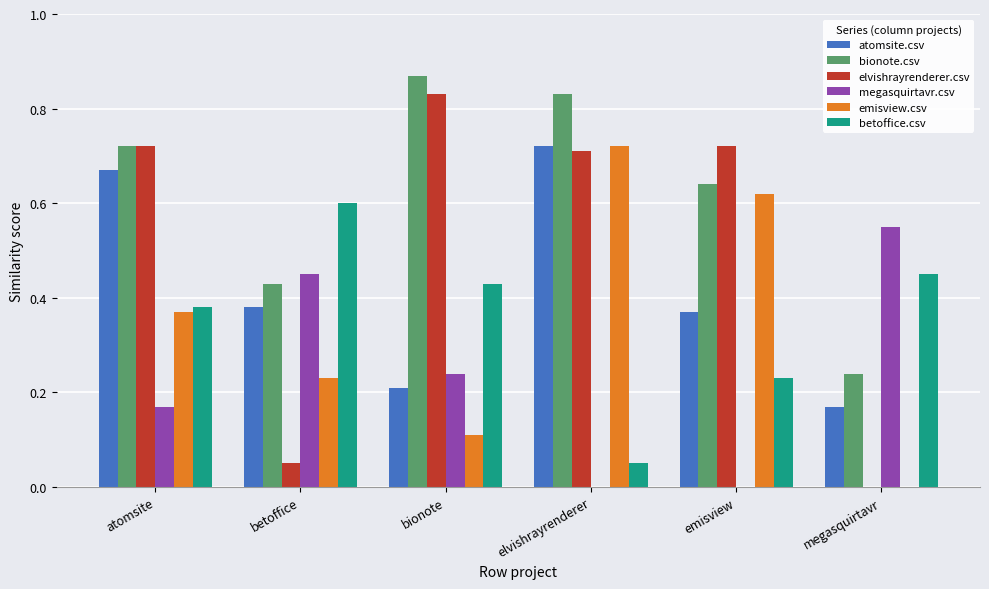

Where is emisview.csv nearest to the value 0?

megasquirtavr